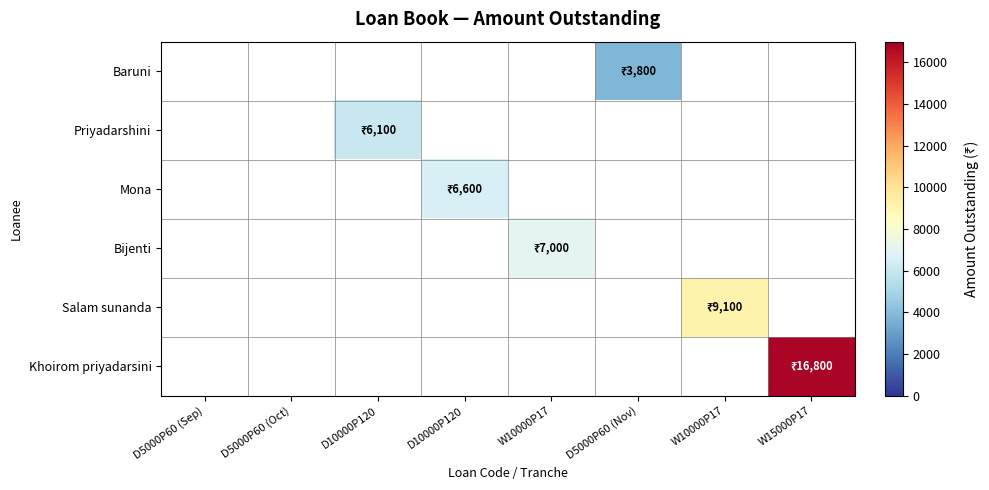

What is the maximum value shown in the chart?

16800.0